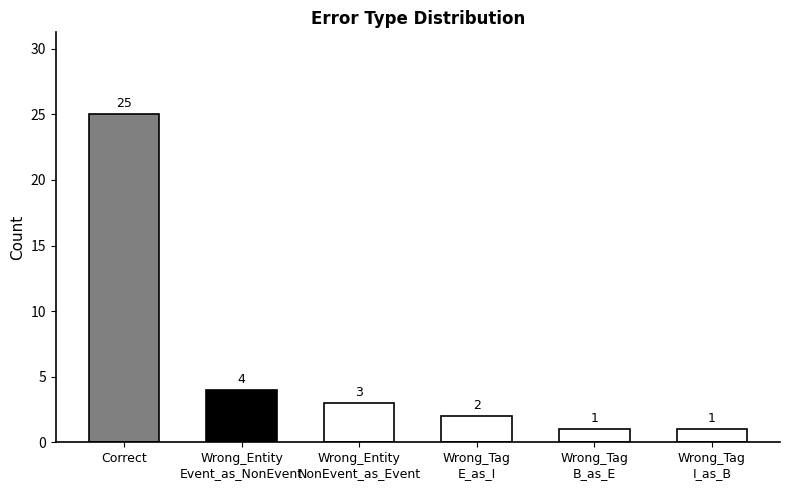

The value at Wrong_Tag
I_as_B is 0. True or false?

False